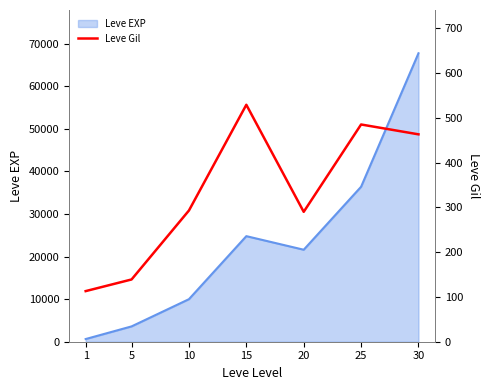

The value of Leve EXP at 30 is 105433. True or false?

False